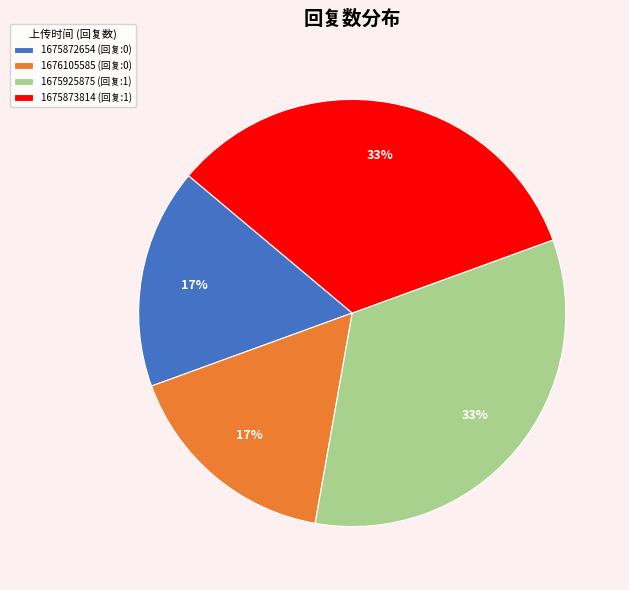

Is there a majority slice in this chart?

No